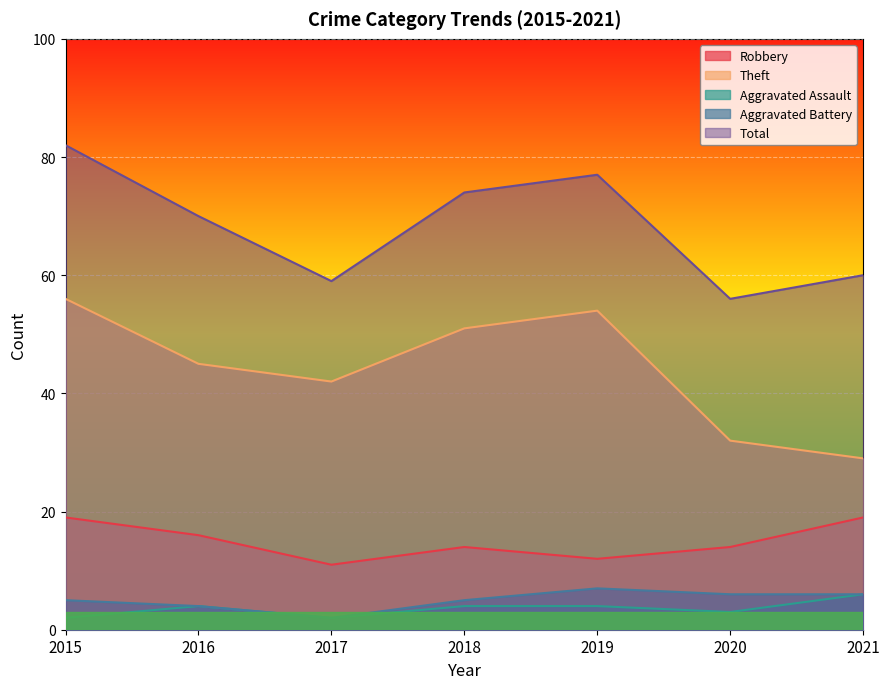

What is the value of the Aggravated Battery point at the 4th from the left?

5